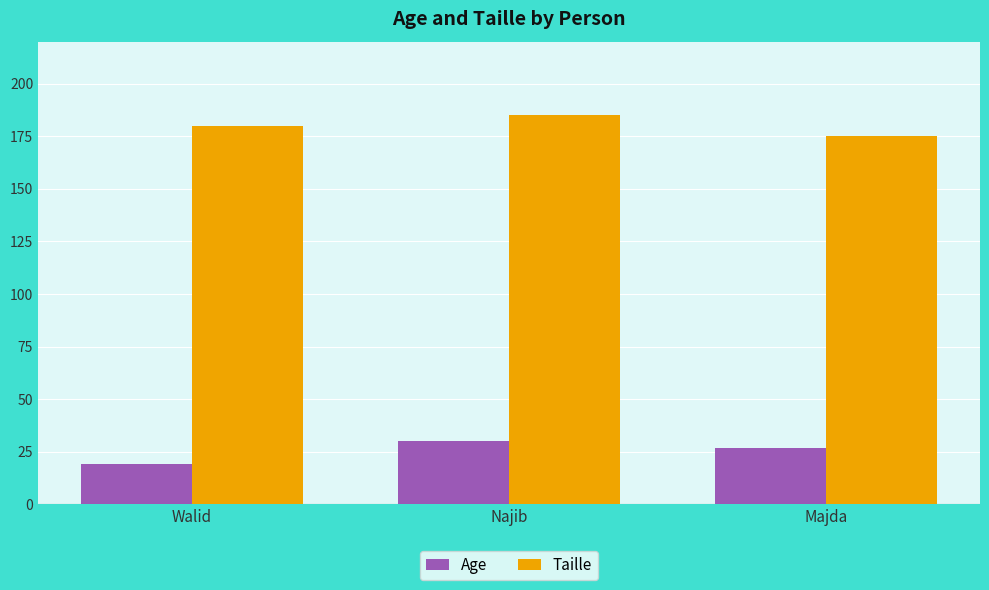

Count the number of data series in this chart.

2